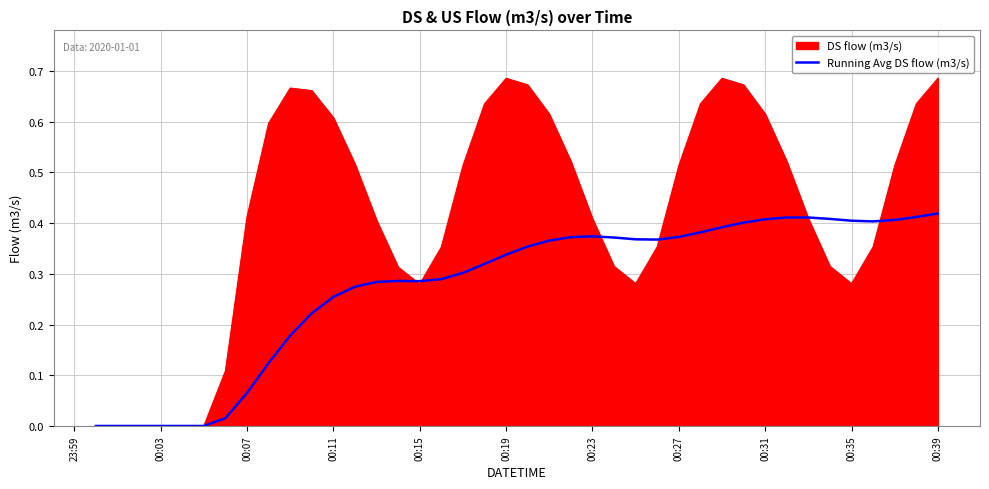

Rank the series by their maximum value, from highest to lowest.

DS flow (m3/s), Running Avg DS flow (m3/s)